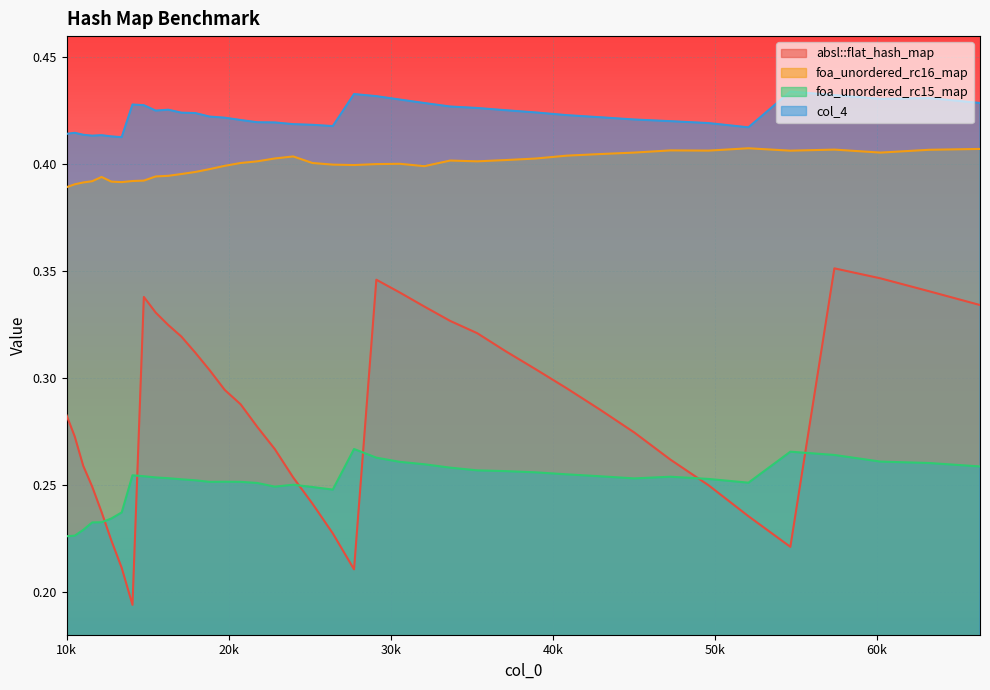

Which series has the widest spread of values?

absl::flat_hash_map